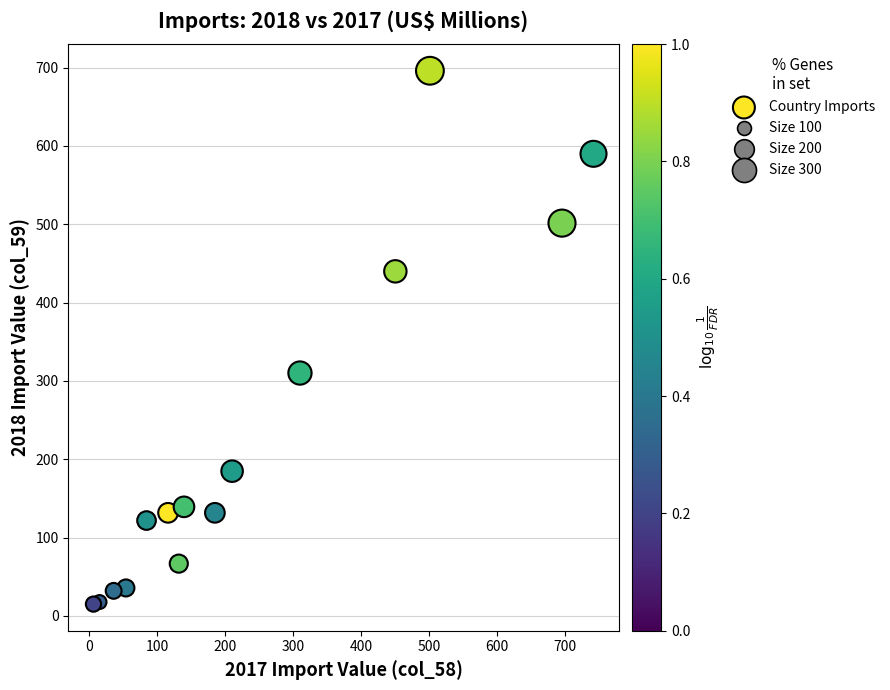

What is the range of Y values (max minus min)?

681.1